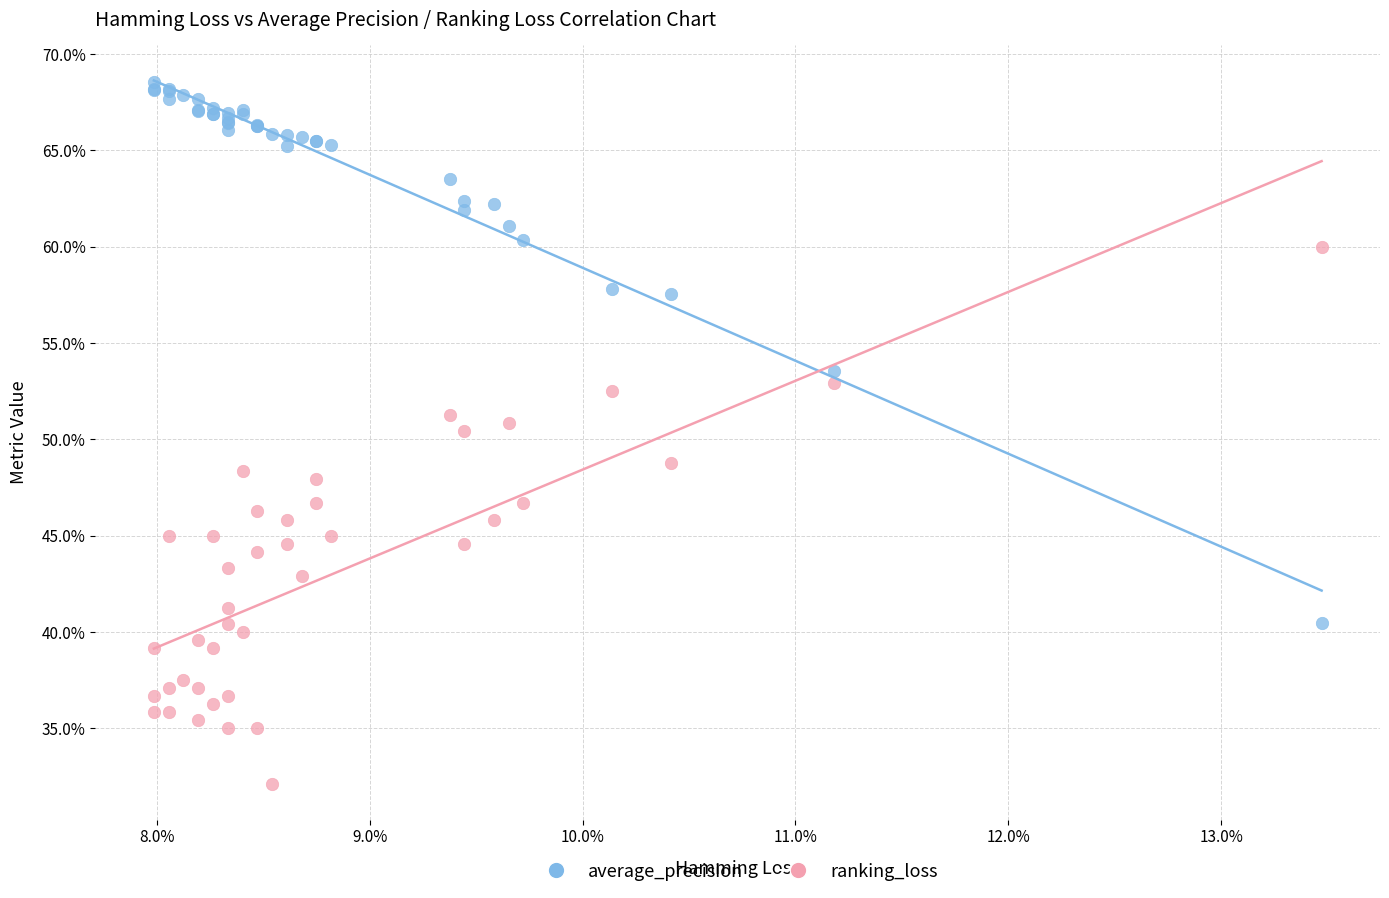

Which series contains the lowest Y value?

ranking_loss